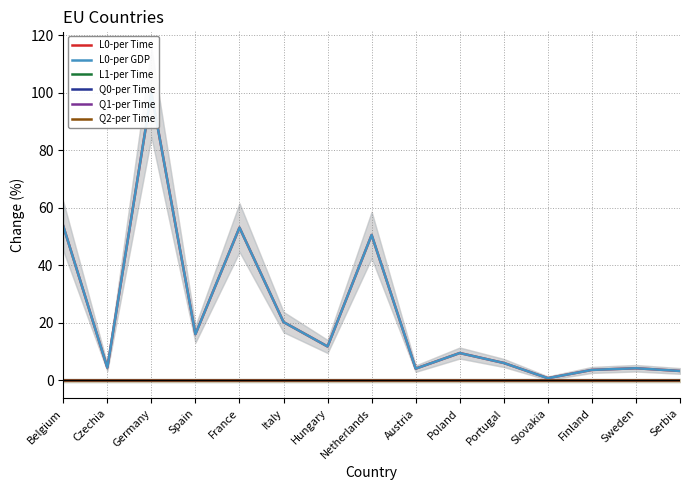

Where is L0-per Time nearest to the value 50?

Netherlands